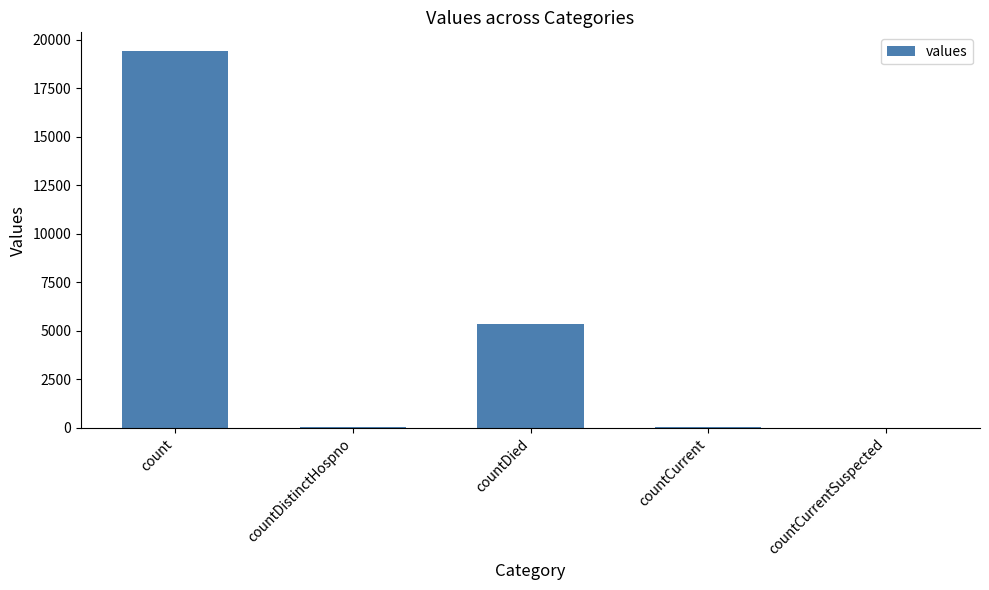

Where does the data first go above 60?

count